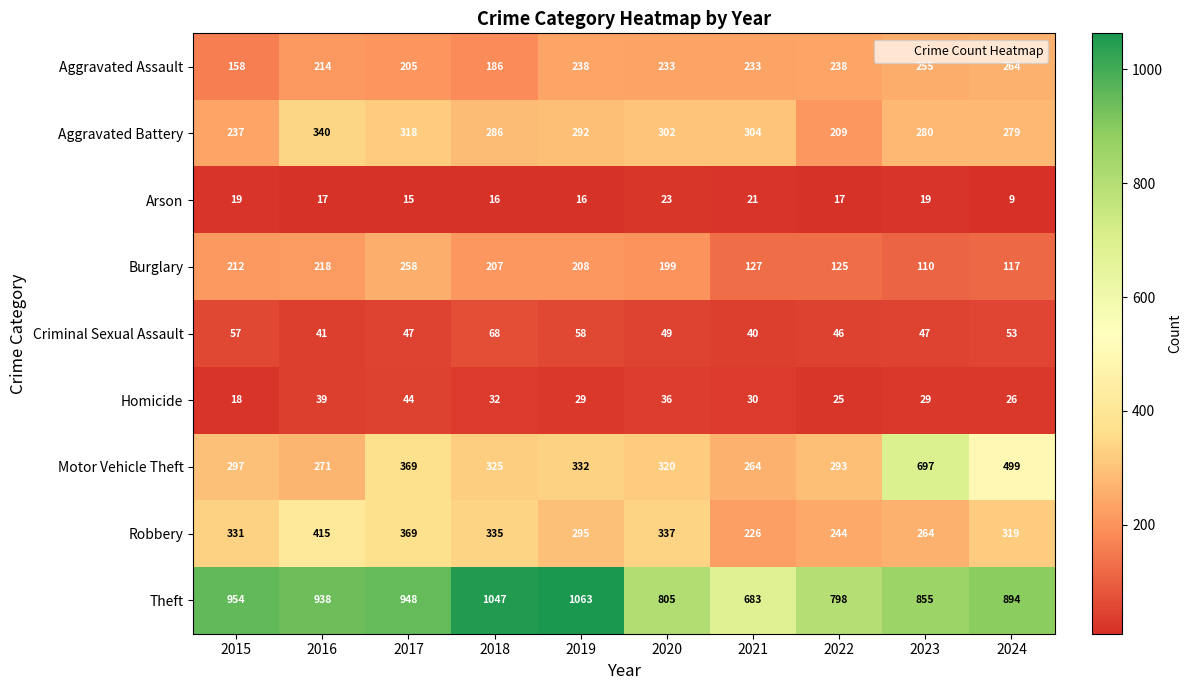

What is the spread (max minus min) of values at 2023?

836